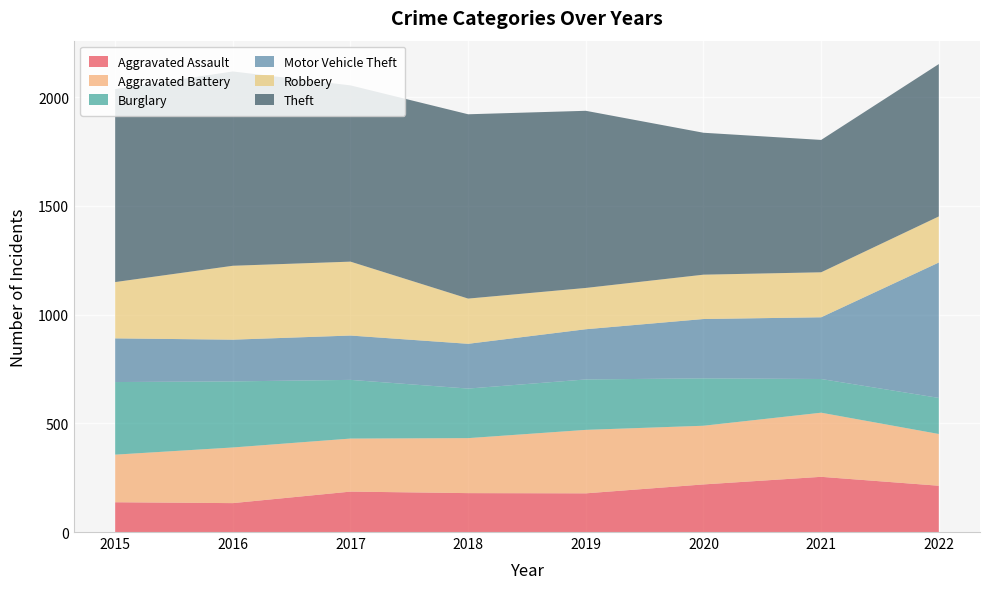

Reading left to right, list all the values displayed in this chart.

Aggravated Assault: 137	133	186	179	178	219	254	213
Aggravated Battery: 219	256	244	253	292	270	295	238
Burglary: 334	304	270	228	232	218	155	166
Motor Vehicle Theft: 201	192	204	206	231	273	284	623
Robbery: 259	340	340	208	190	204	207	212
Theft: 888	894	811	848	815	653	609	701